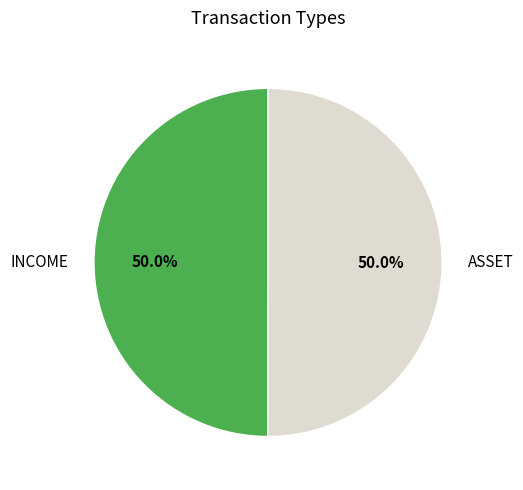

Is it true that INCOME is 50% of the pie?

True